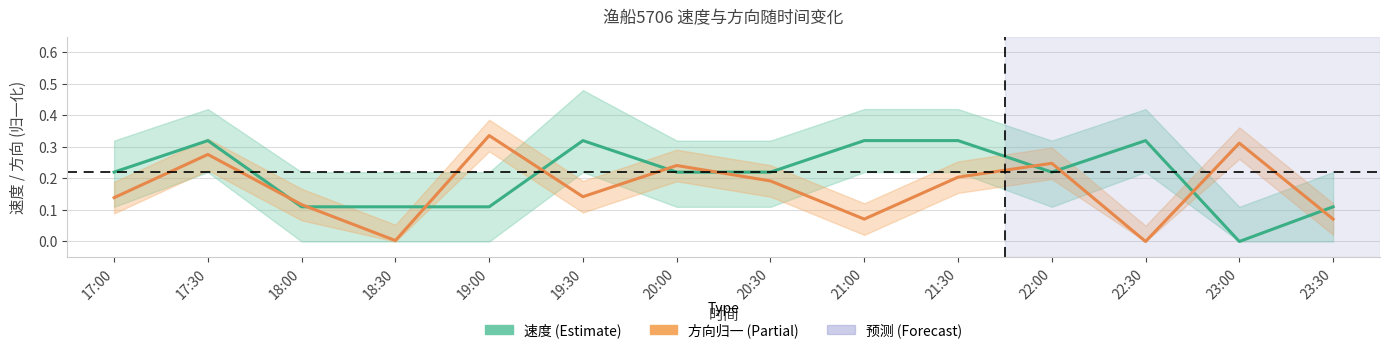

After their last crossing, which series has the higher values: 速度 (Estimate) or 方向归一 (Partial)?

速度 (Estimate)